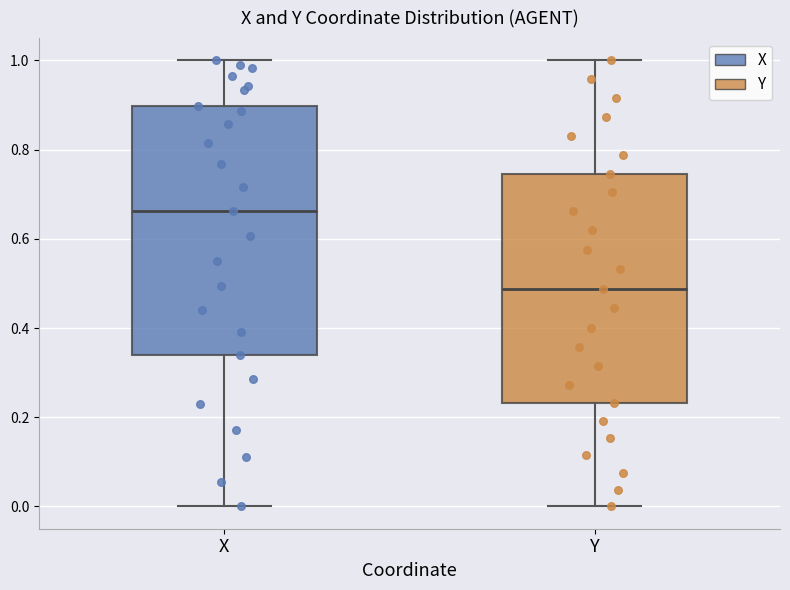

Reading left to right, transcribe this box plot: for each box, give where its median line is, the range the box spans, and where its two whiskers end, as read against the y-axis. The values are not printed on the chart, so give them approximately, as read against the axis.

X: median 0.66, box 0.34 to 0.90, whiskers 0.00 to 1.00
Y: median 0.48, box 0.24 to 0.74, whiskers 0.00 to 1.00